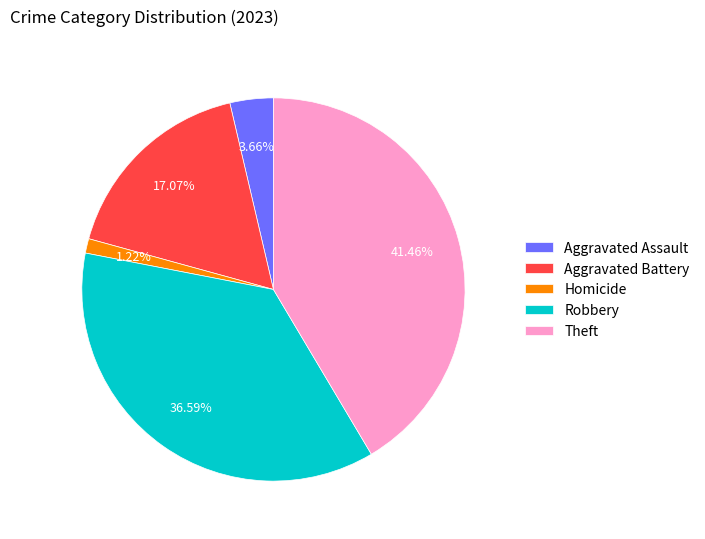

Count the number of slices in the pie.

5